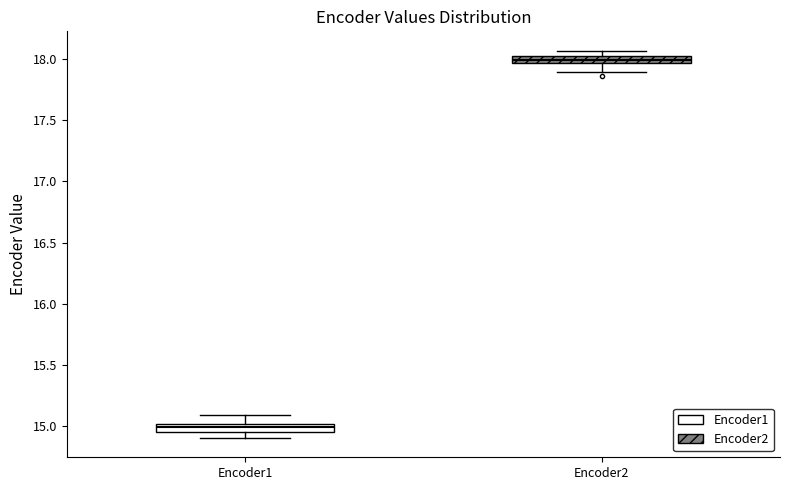

Where does the median line of the box for Encoder2 sit on the y-axis? The values are not printed on the chart, so give them approximately, as read against the axis.

18.00